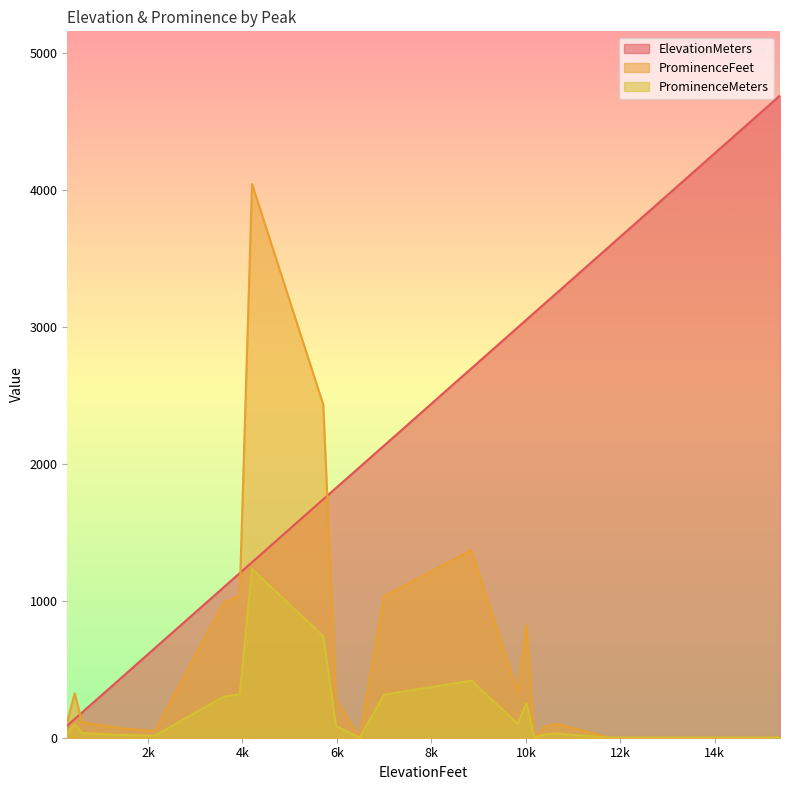

Does the chart display data point markers on the line(s)?

No